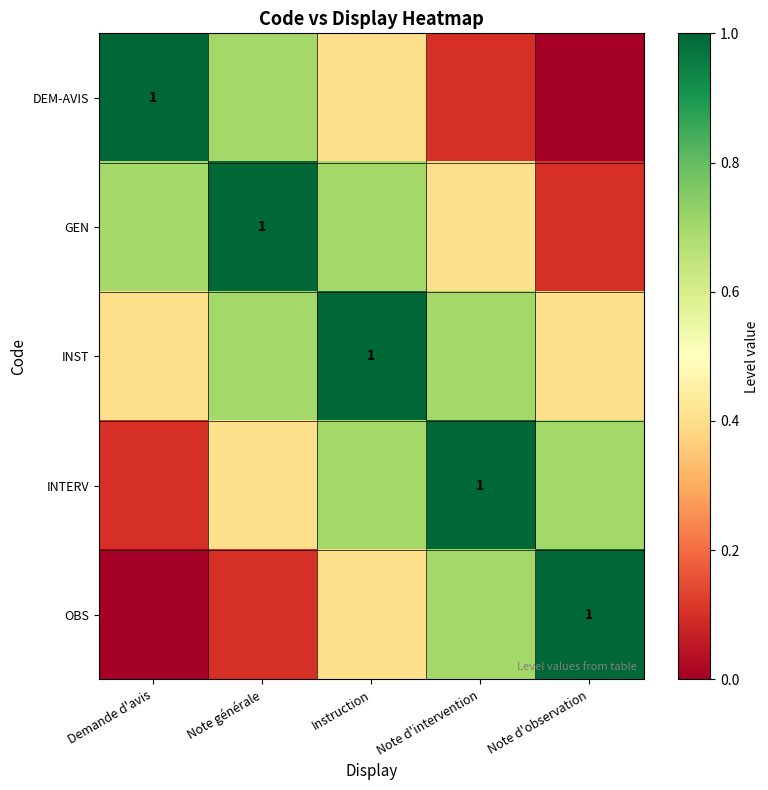

The DEM-AVIS series shows 0.1 at Note d'intervention. True or false?

True